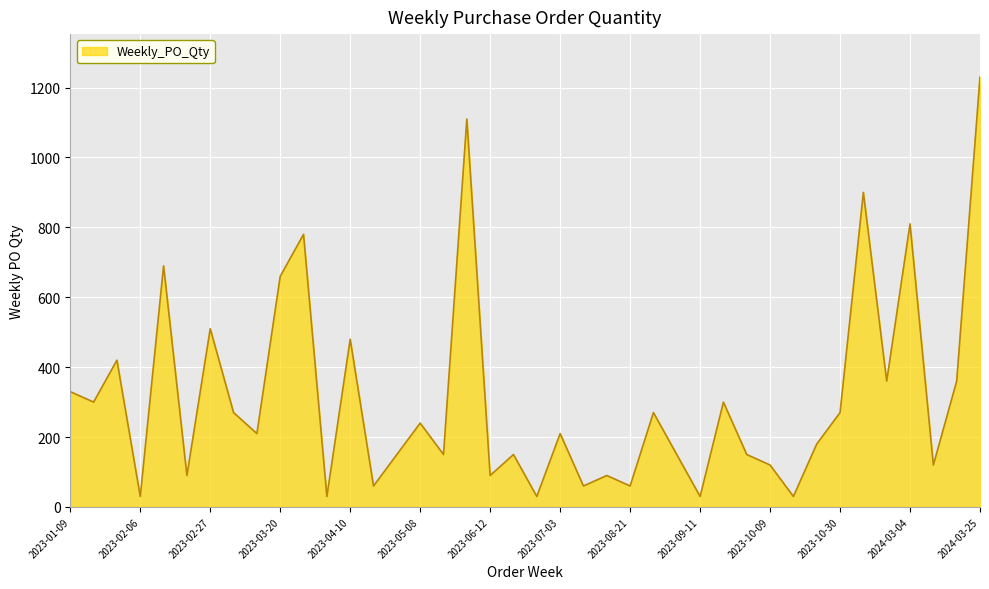

What is the sum of all values?

12480